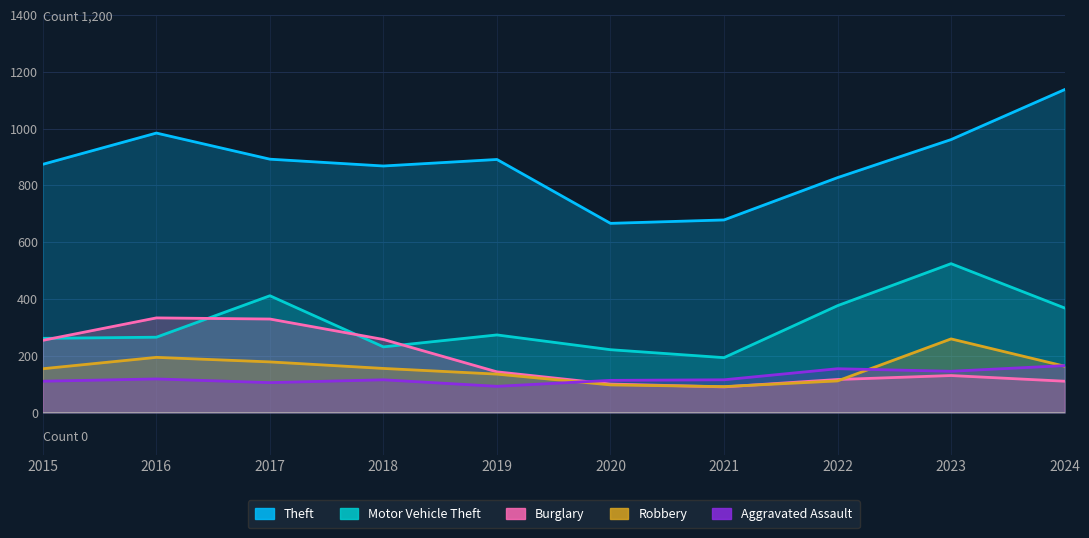

What is the sum of all Robbery values?

1537